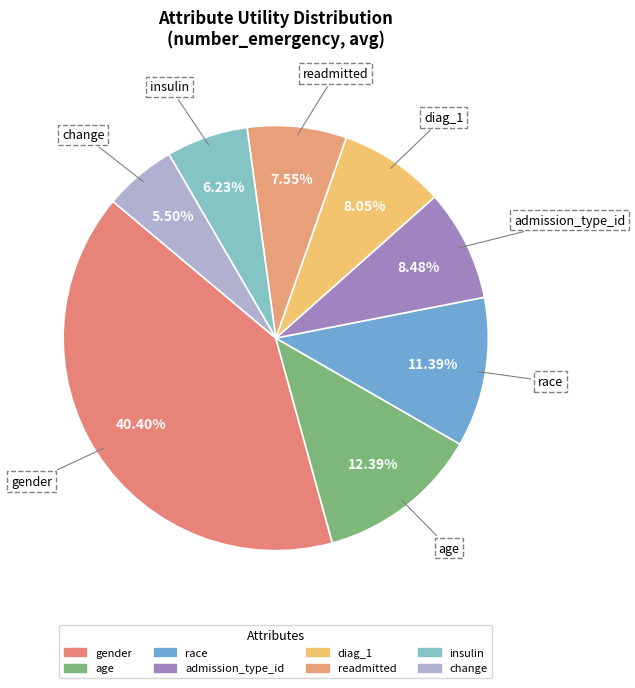

Is it true that admission_type_id is 8% of the pie?

True